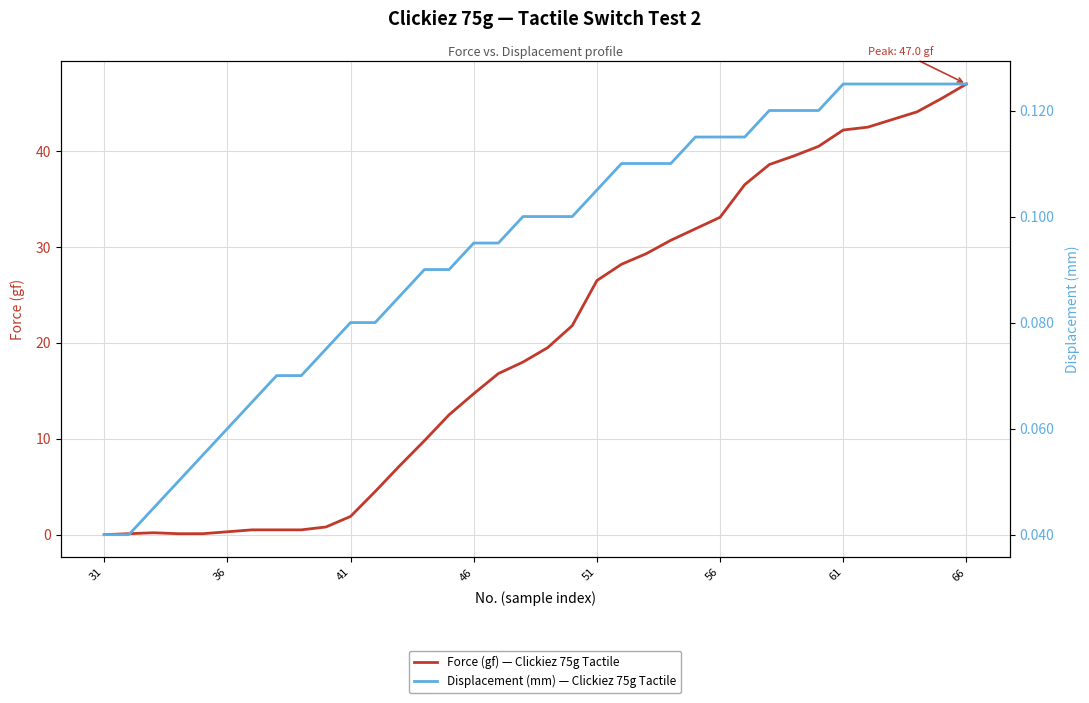

Is the value of Displacement (mm) — Clickiez 75g Tactile at 10 greater than the value of Force (gf) — Clickiez 75g Tactile at 21?

No